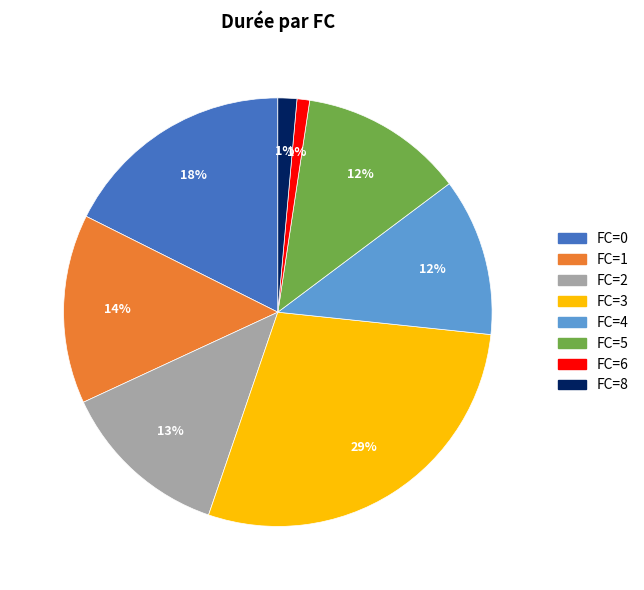

Is there any slice that represents more than half of the pie?

No